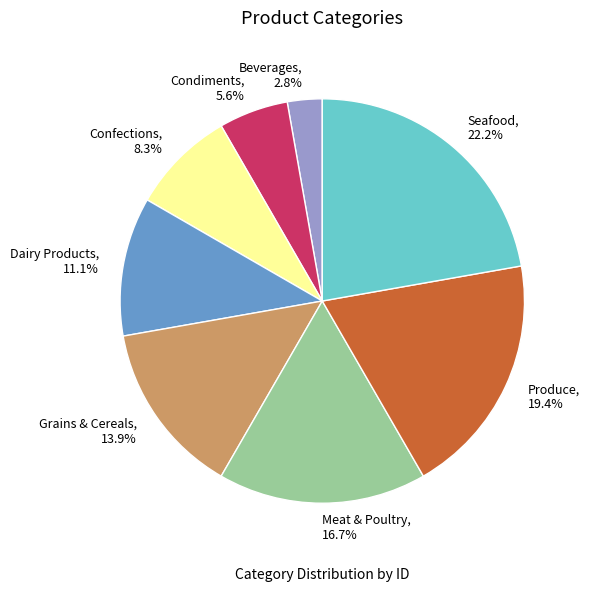

Count the number of slices in the pie.

8